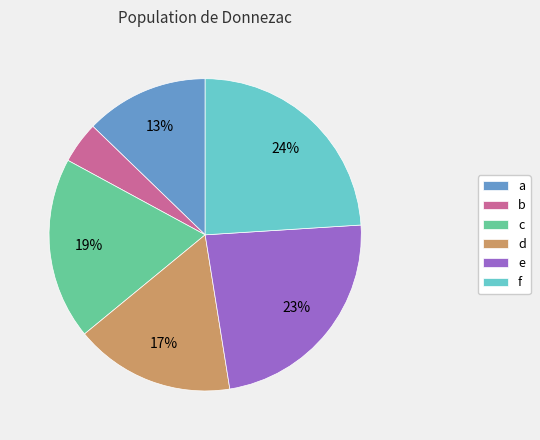

Which category has the biggest portion of the pie?

f